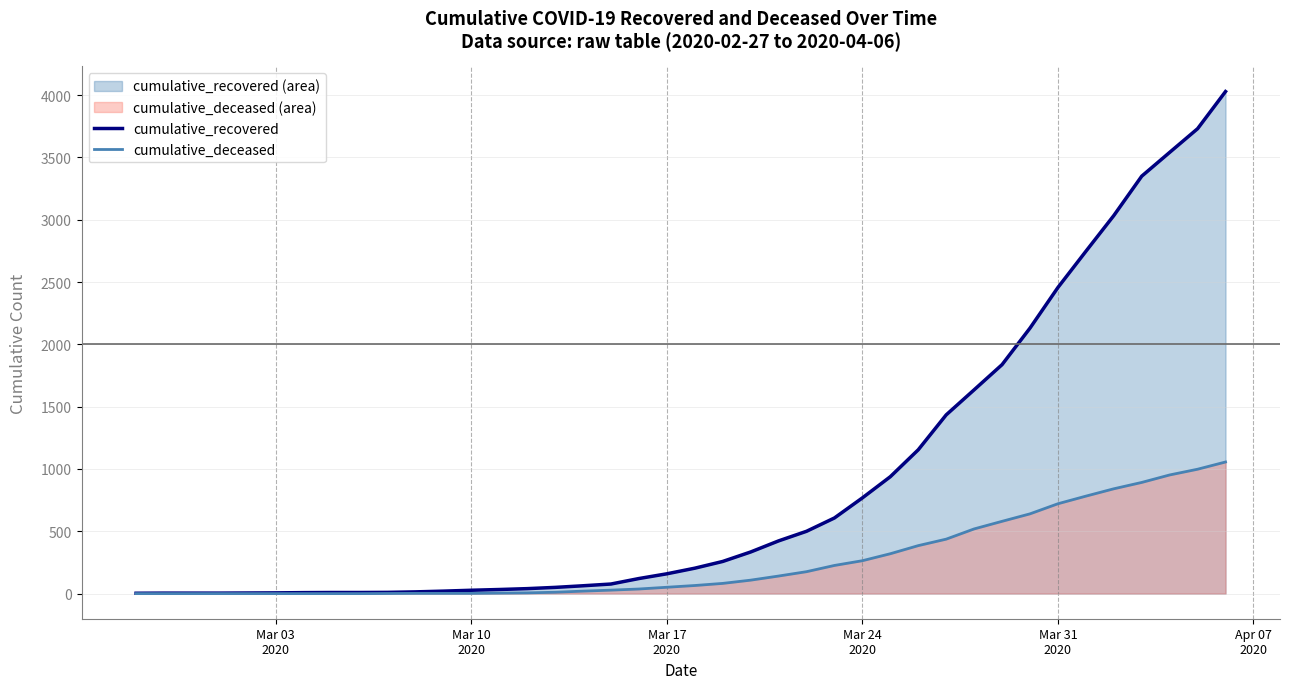

How many values in the cumulative_recovered series are below 204?

20